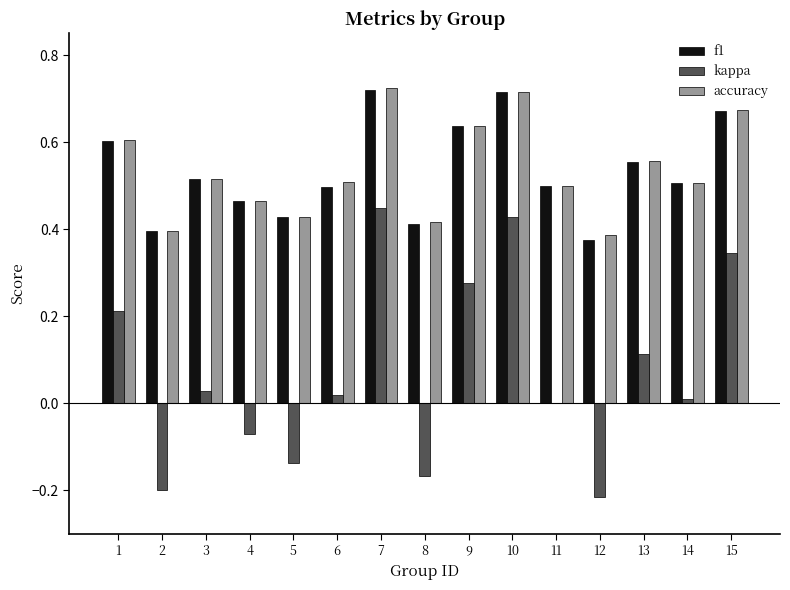

Is it true that f1 equals 0.5 at 10?

False